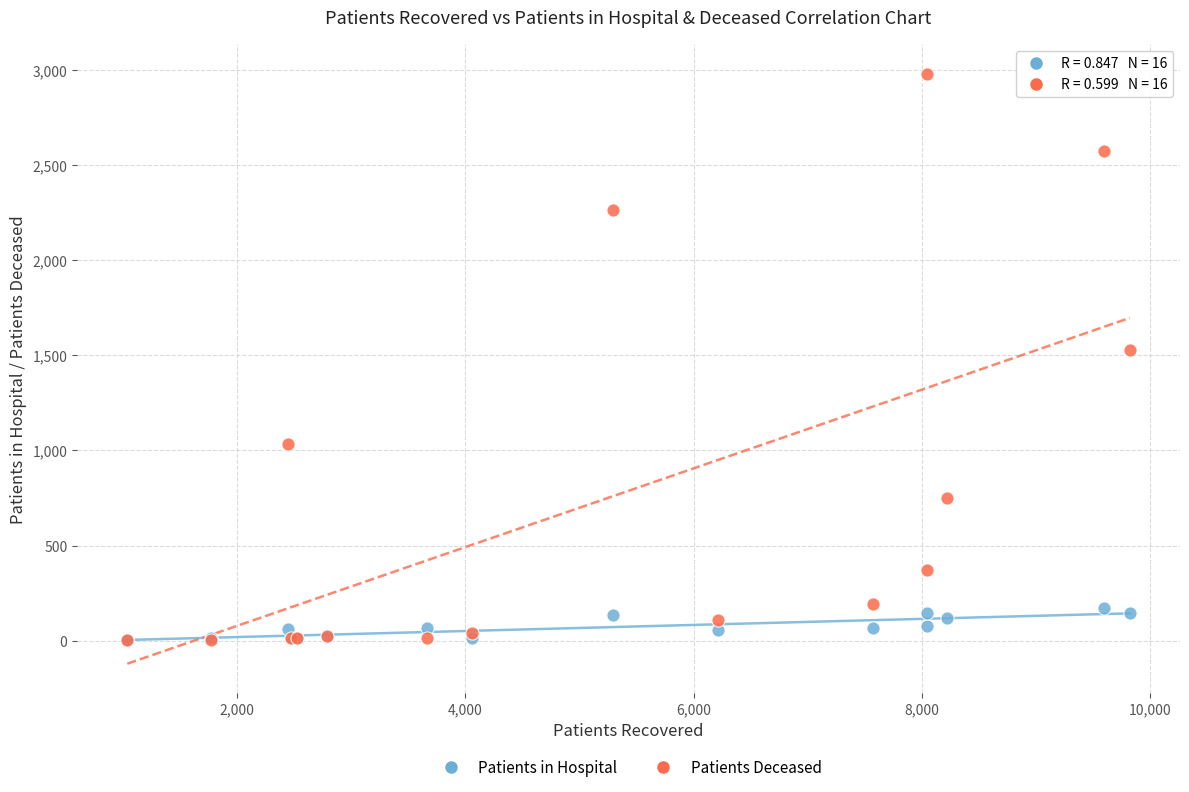

In the Patients Deceased series, what Y value is closest to 1492?

1528